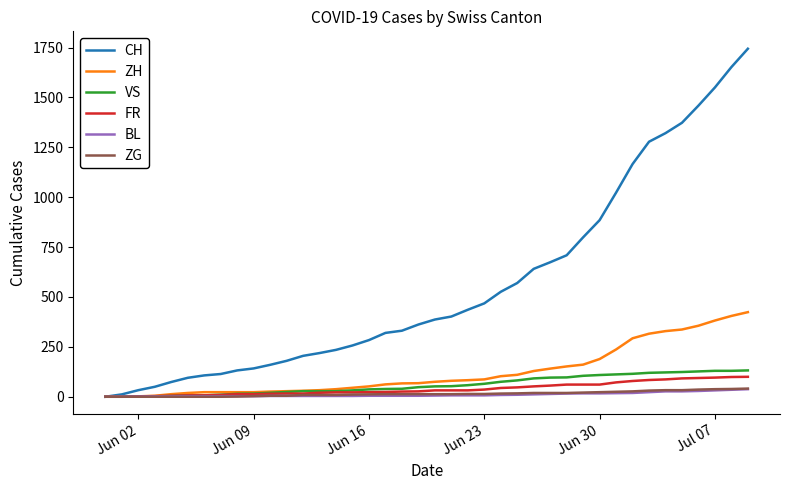

What is the difference between the second highest and minimum values in the CH series?

1652